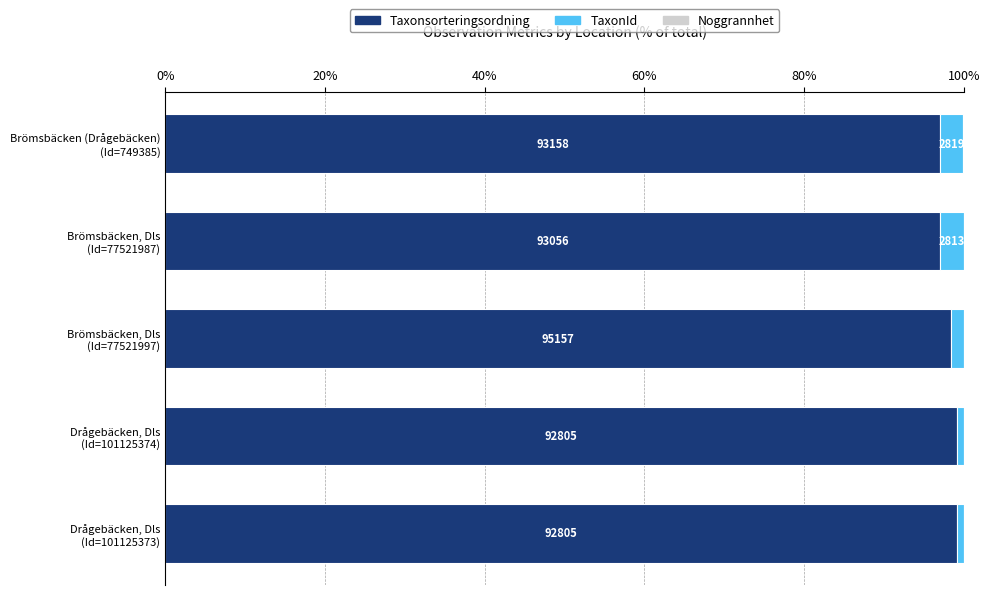

What is the sum of all Taxonsorteringsordning values?

490.7